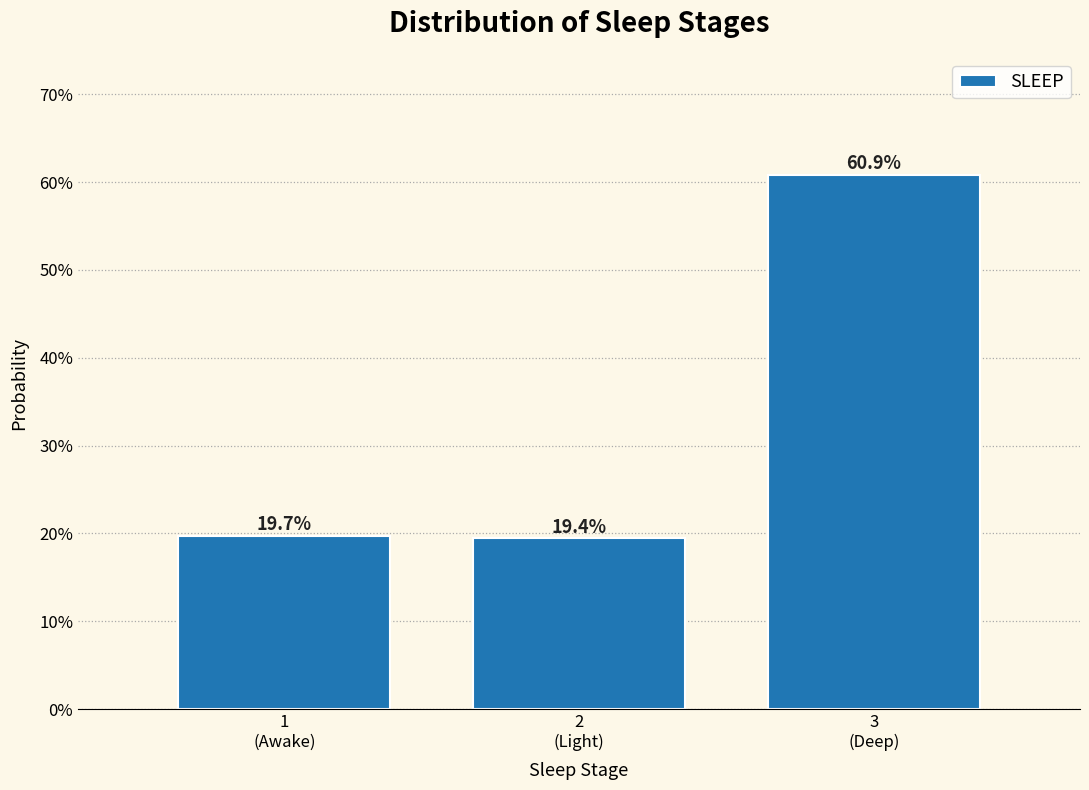

Are the bars horizontal?

No